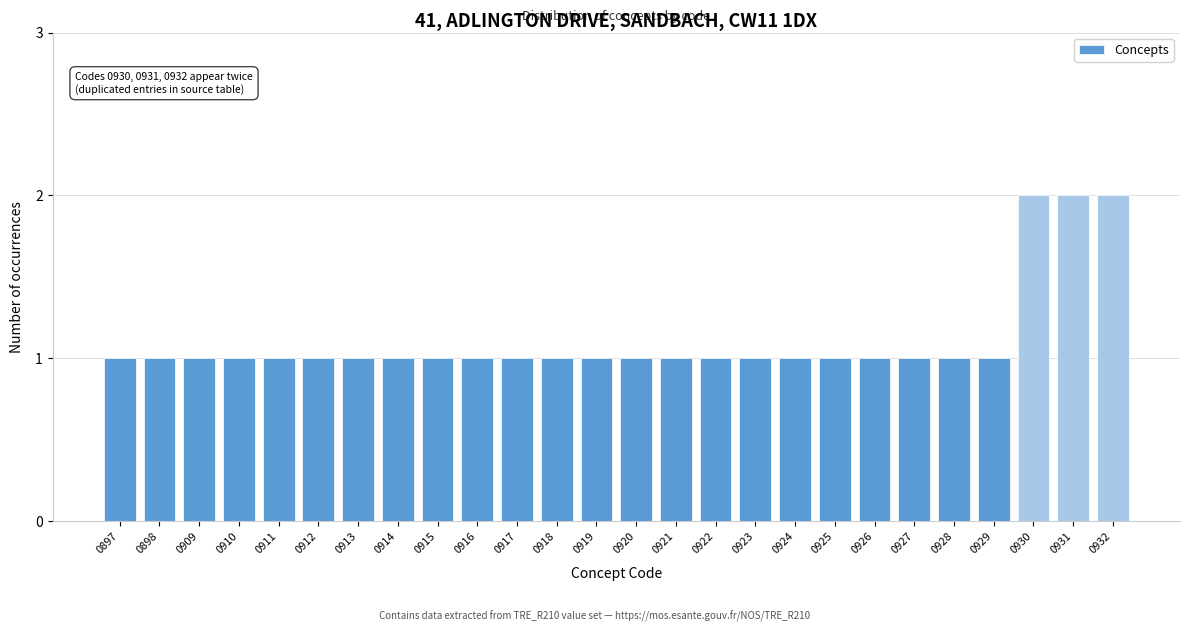

Reading left to right, extract all data points from this chart.

1	1	1	1	1	1	1	1	1	1	1	1	1	1	1	1	1	1	1	1	1	1	1	2	2	2